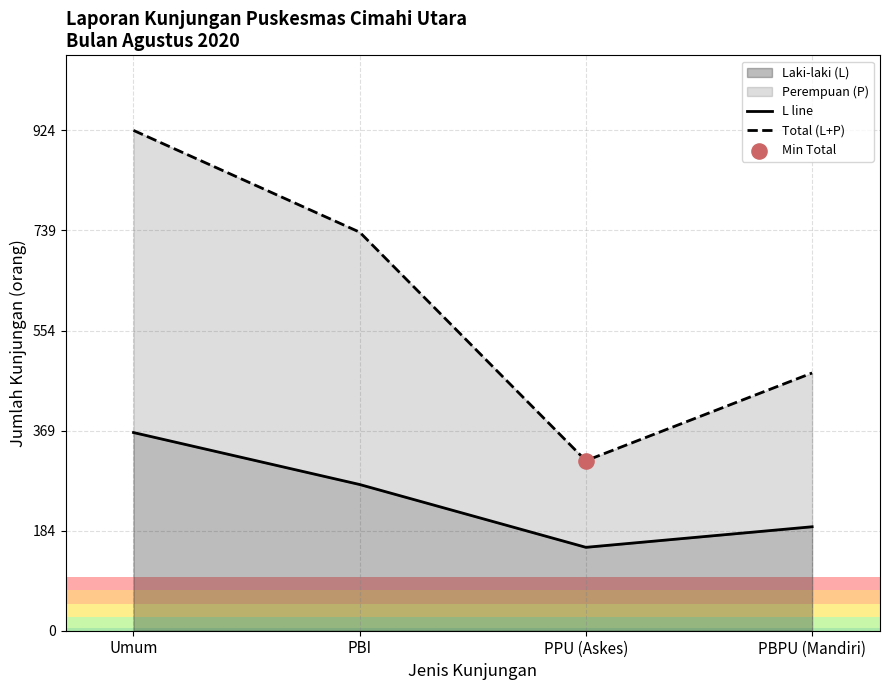

At which category is the sum across all series the highest?

Umum